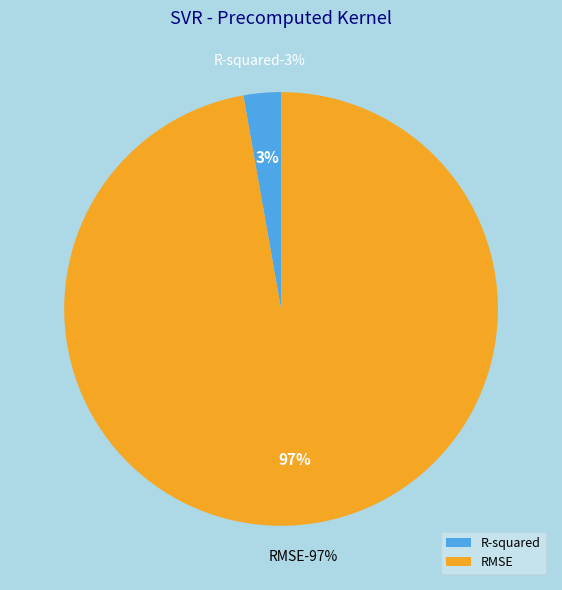

What portion of the pie excludes R-squared?

97.2%